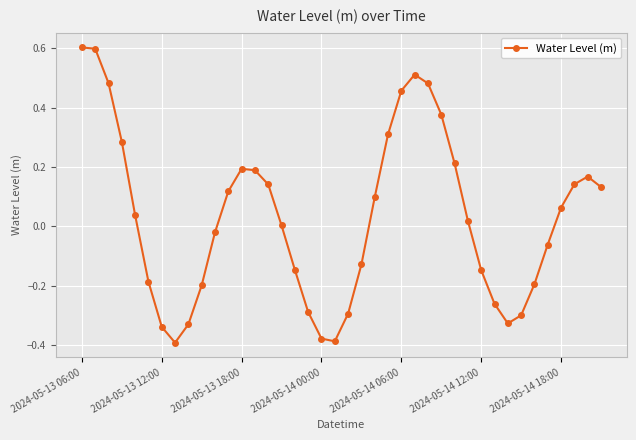

True or false: there are more than 2 points higher than both neighbors.

True